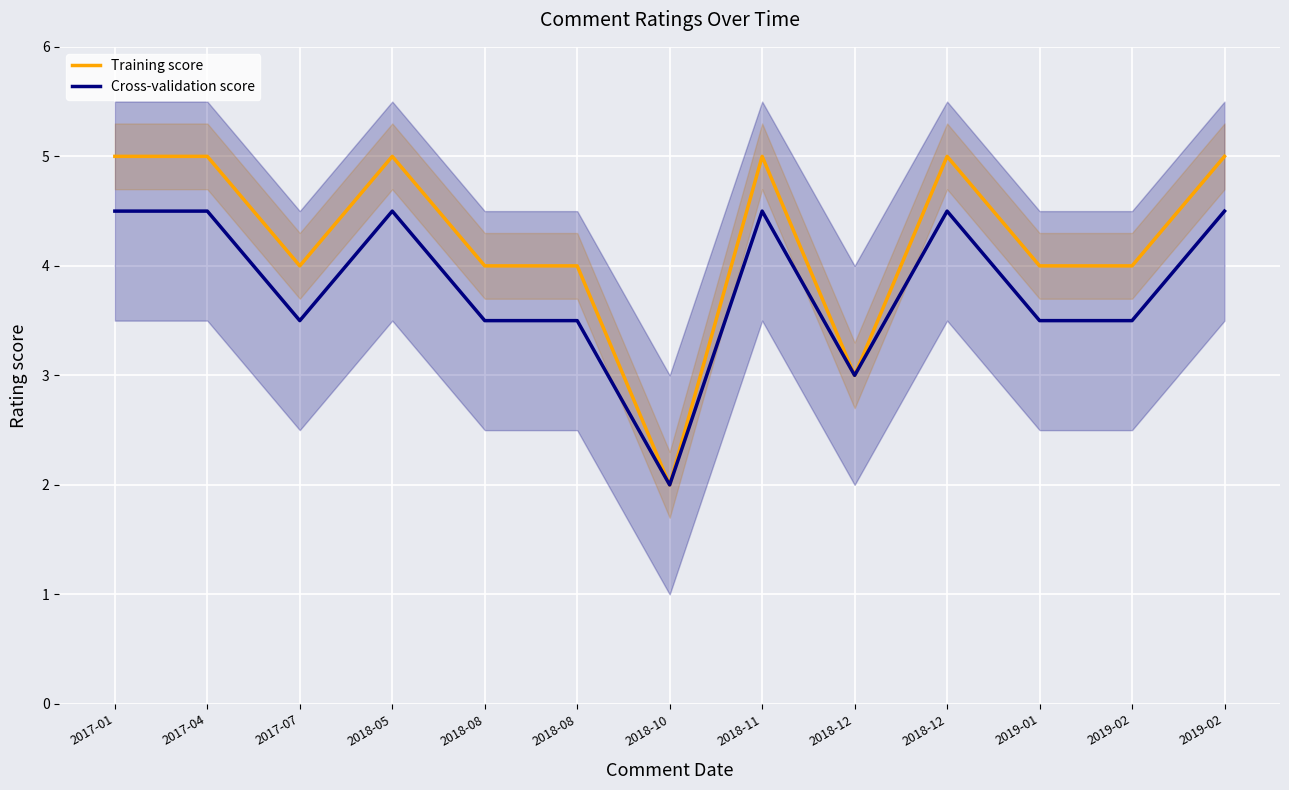

Which series changed the most between 2018-08 and 2018-10?

Training score